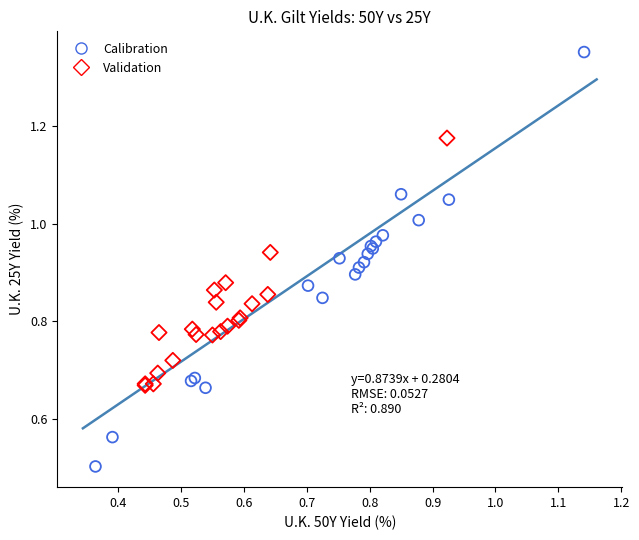

Which series has the largest Y range (max minus min)?

Calibration